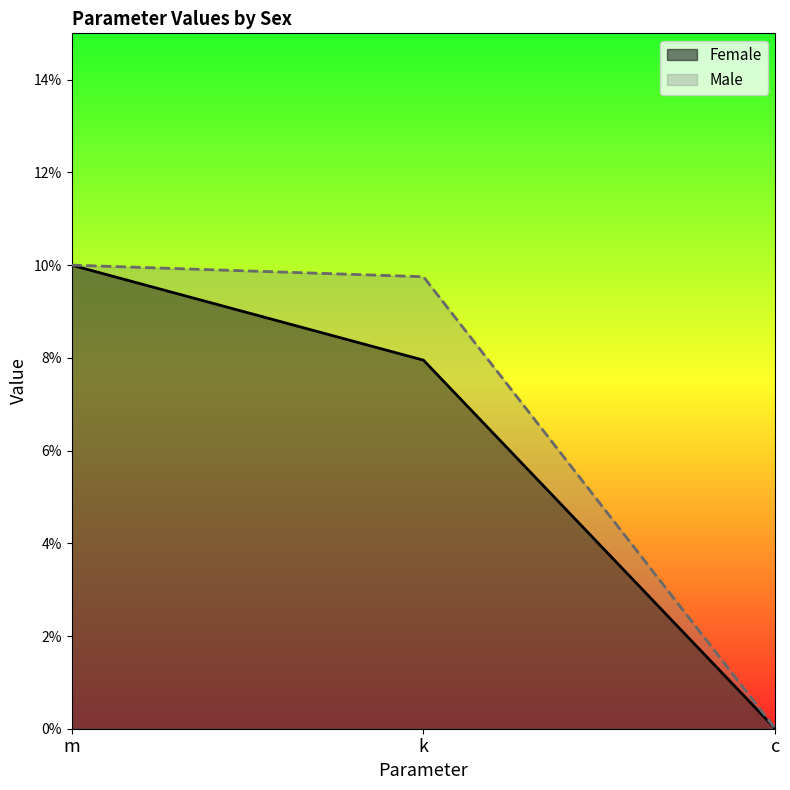

Which label corresponds to the largest value in the chart?

m